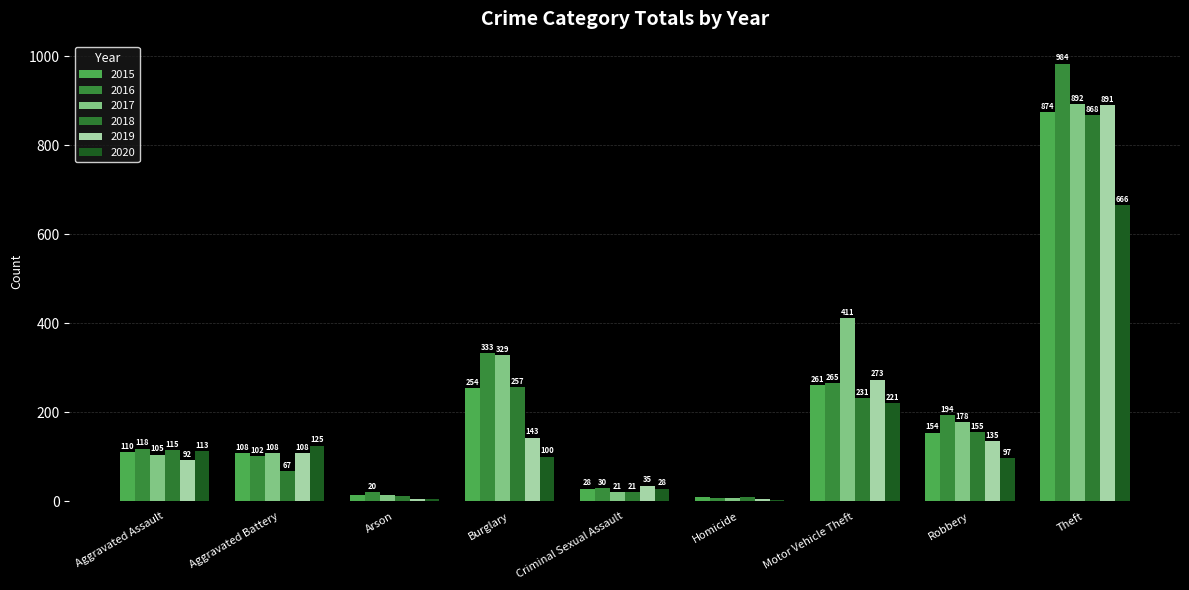

What is the sum of the 2016 values at Theft and Homicide?

991